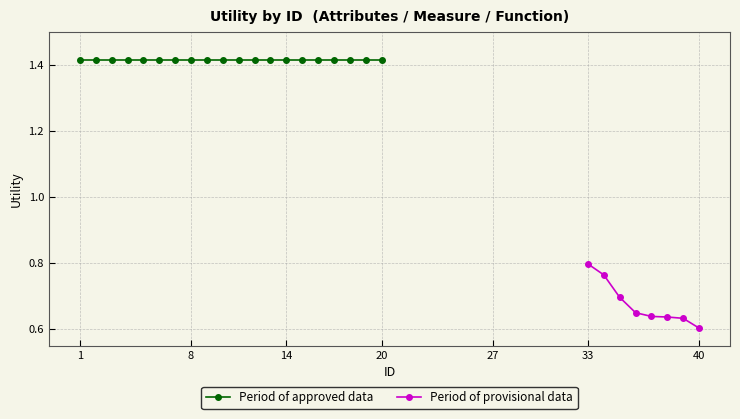

Does the chart have visible grid lines?

Yes